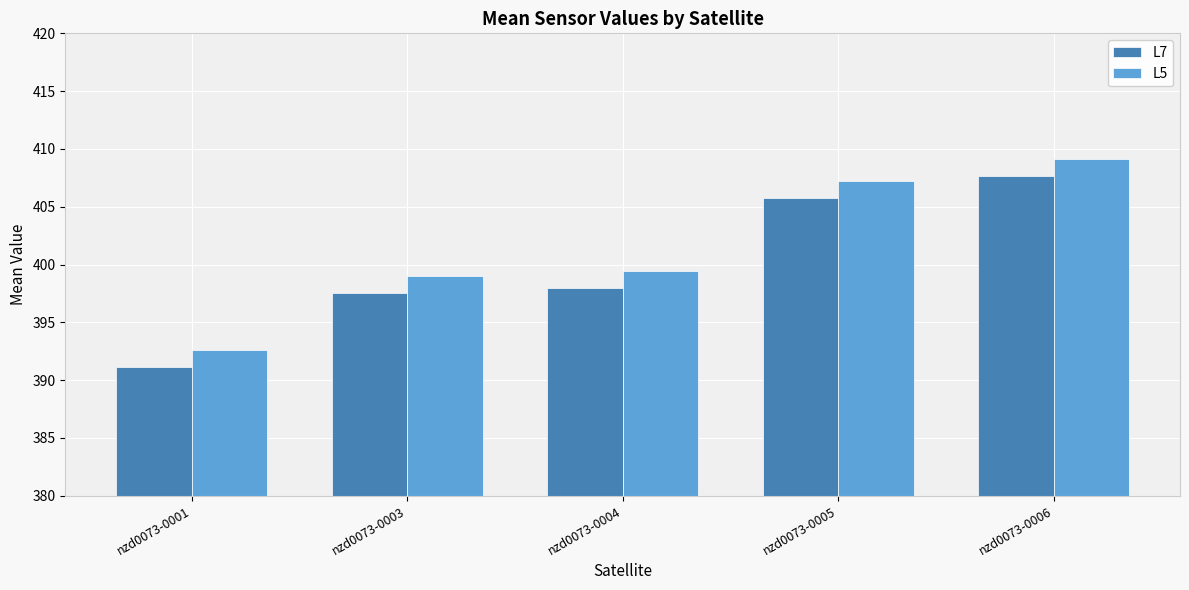

At which label does L7 reach its minimum?

nzd0073-0001